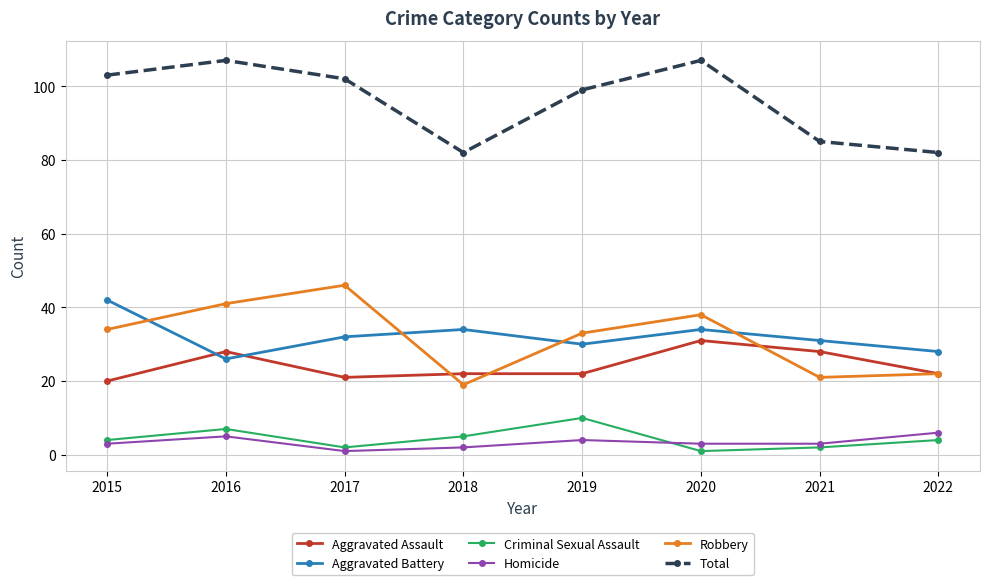

Reading left to right, transcribe all the data shown in this chart.

Aggravated Assault: 20	28	21	22	22	31	28	22
Aggravated Battery: 42	26	32	34	30	34	31	28
Criminal Sexual Assault: 4	7	2	5	10	1	2	4
Homicide: 3	5	1	2	4	3	3	6
Robbery: 34	41	46	19	33	38	21	22
Total: 103	107	102	82	99	107	85	82